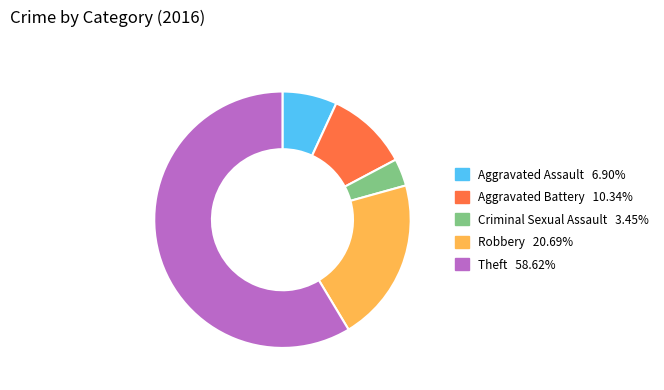

Rank the categories by value from highest to lowest.

Theft, Robbery, Aggravated Battery, Aggravated Assault, Criminal Sexual Assault